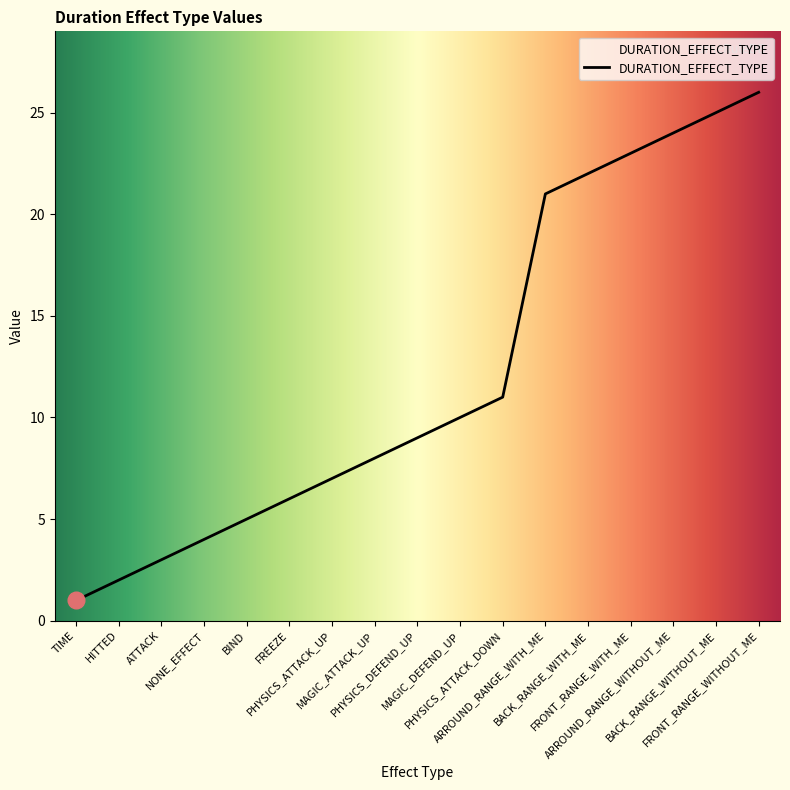

True or false: the data shows 5 at MAGIC_ATTACK_UP.

False